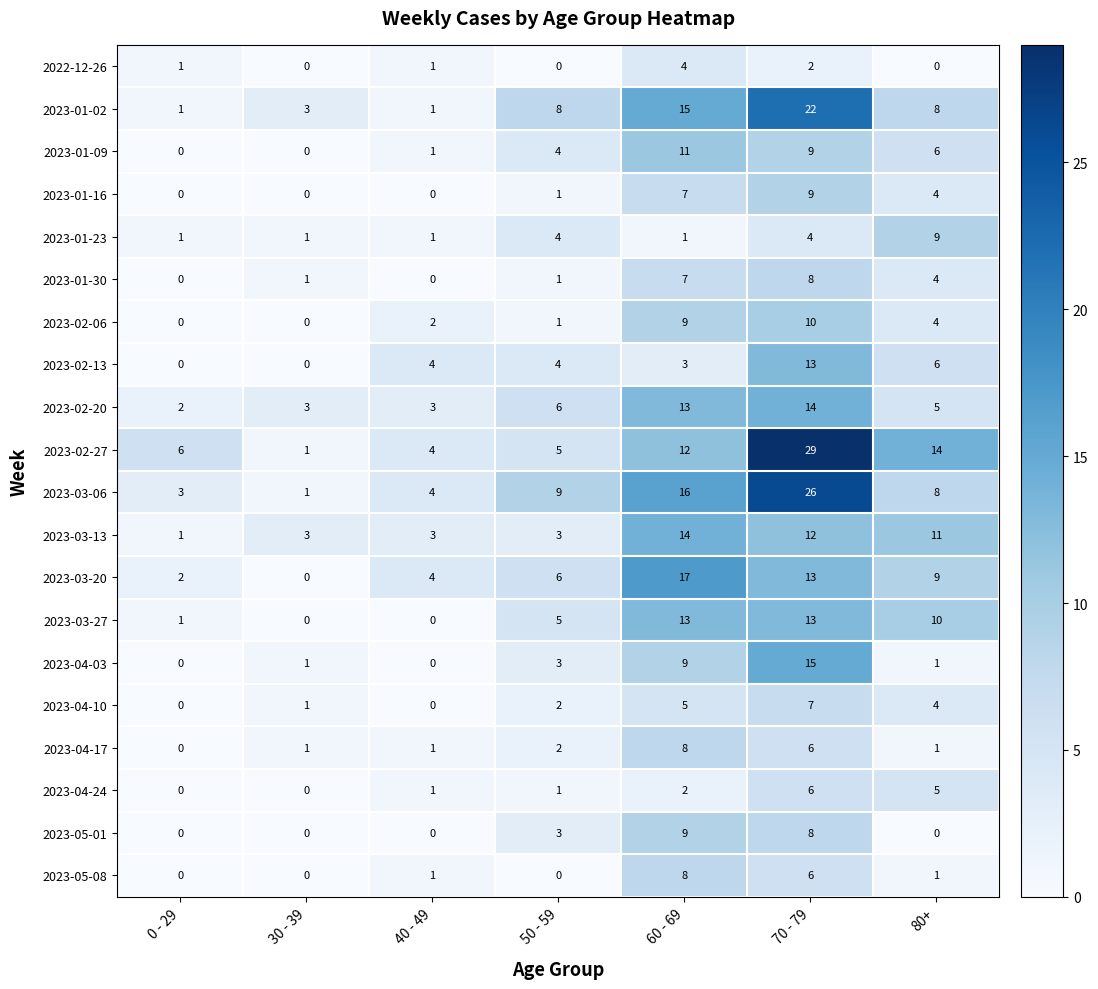

What is the maximum value shown in the chart?

29